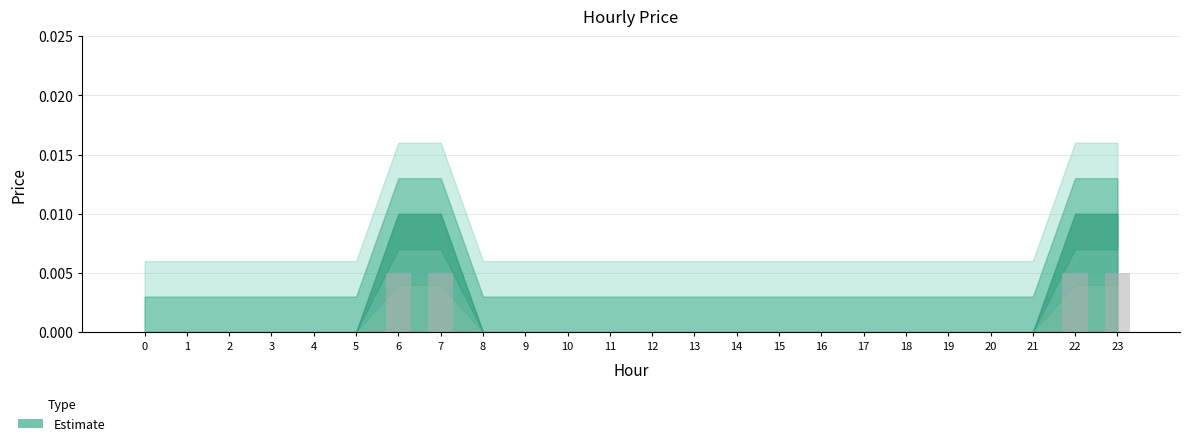

True or false: the data shows 0.0 at 23.

True